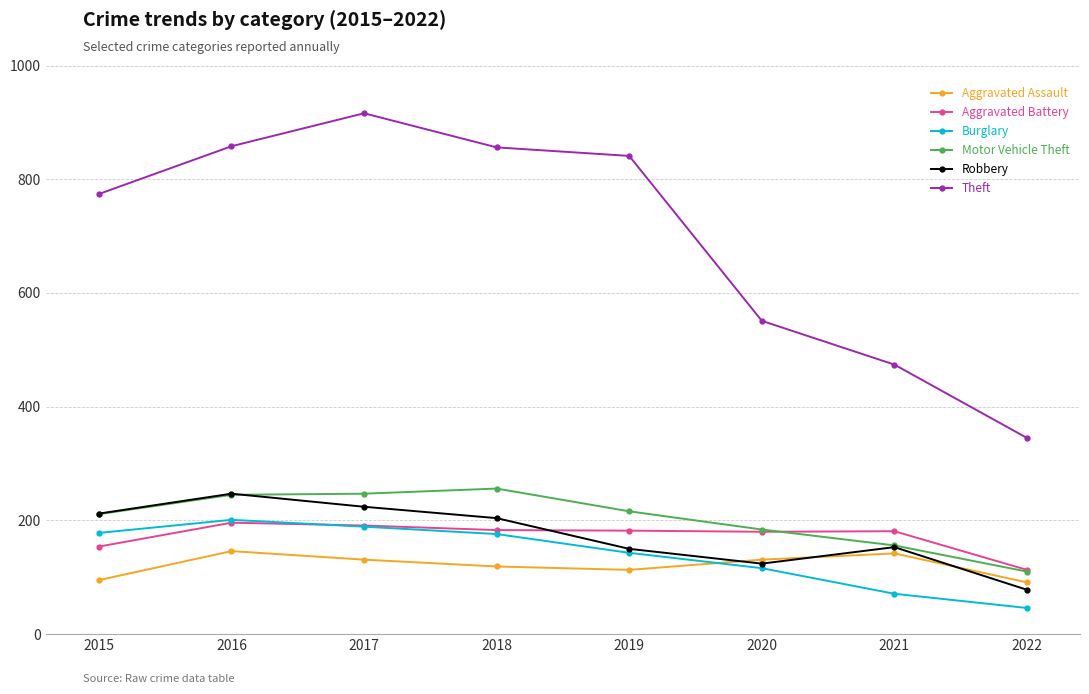

The Burglary series shows 178 at 2015. True or false?

True